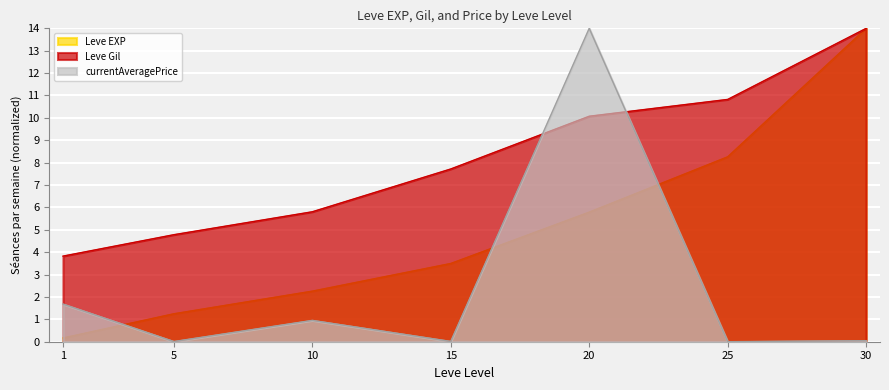

What is the difference between the highest and lowest values at 20?

8.2